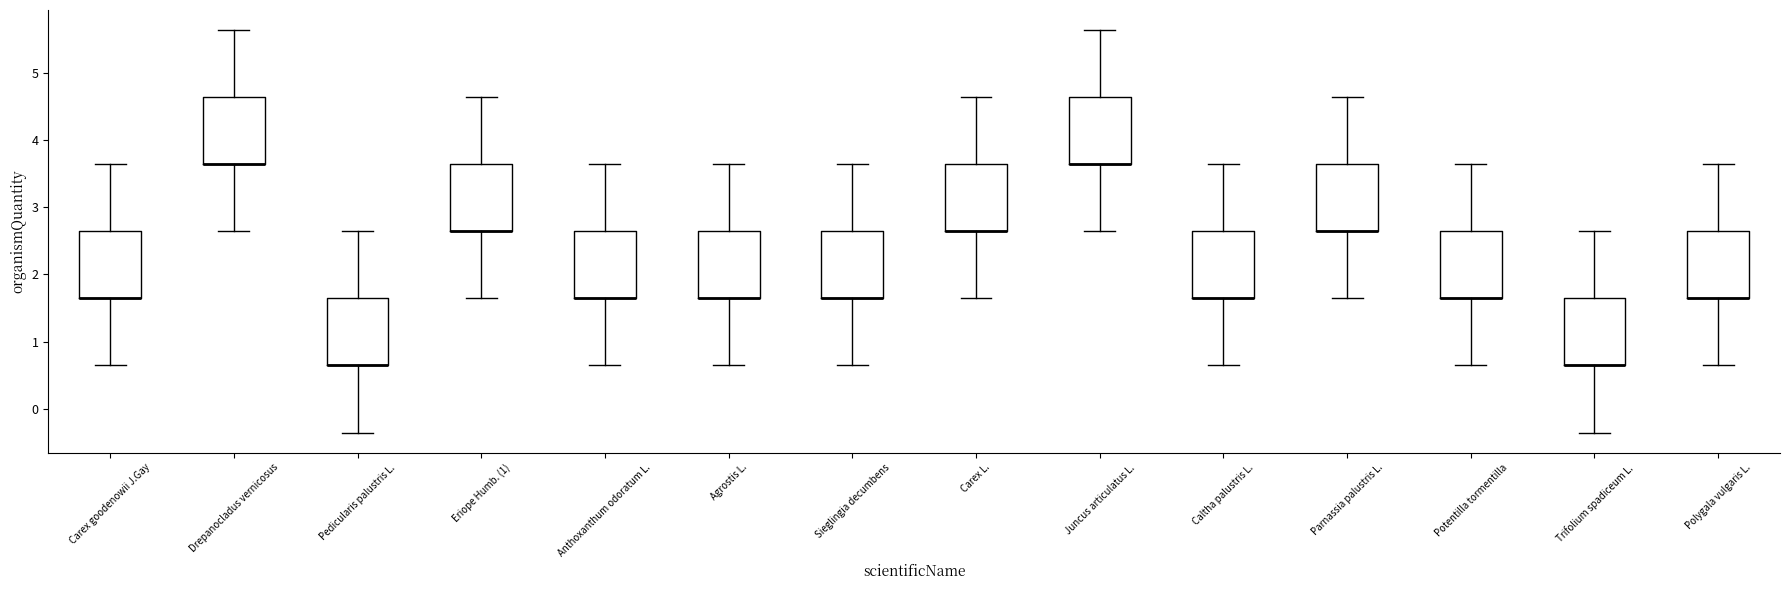

Reading left to right, transcribe this box plot: for each box, give where its median line is, the range the box spans, and where its two whiskers end, as read against the y-axis. The values are not printed on the chart, so give them approximately, as read against the axis.

Carex goodenowii J.Gay: median 1.6 (drawn on the box's lower edge), box 1.6 to 2.6, whiskers 0.6 to 3.6
Drepanocladus vernicosus: median 3.6 (drawn on the box's lower edge), box 3.6 to 4.6, whiskers 2.6 to 5.6
Pedicularis palustris L.: median 0.6 (drawn on the box's lower edge), box 0.6 to 1.6, whiskers -0.4 to 2.6
Eriope Humb. (1): median 2.6 (drawn on the box's lower edge), box 2.6 to 3.6, whiskers 1.6 to 4.6
Anthoxanthum odoratum L.: median 1.6 (drawn on the box's lower edge), box 1.6 to 2.6, whiskers 0.6 to 3.6
Agrostis L.: median 1.6 (drawn on the box's lower edge), box 1.6 to 2.6, whiskers 0.6 to 3.6
Sieglingia decumbens: median 1.6 (drawn on the box's lower edge), box 1.6 to 2.6, whiskers 0.6 to 3.6
Carex L.: median 2.6 (drawn on the box's lower edge), box 2.6 to 3.6, whiskers 1.6 to 4.6
Juncus articulatus L.: median 3.6 (drawn on the box's lower edge), box 3.6 to 4.6, whiskers 2.6 to 5.6
Caltha palustris L.: median 1.6 (drawn on the box's lower edge), box 1.6 to 2.6, whiskers 0.6 to 3.6
Parnassia palustris L.: median 2.6 (drawn on the box's lower edge), box 2.6 to 3.6, whiskers 1.6 to 4.6
Potentilla tormentilla: median 1.6 (drawn on the box's lower edge), box 1.6 to 2.6, whiskers 0.6 to 3.6
Trifolium spadiceum L.: median 0.6 (drawn on the box's lower edge), box 0.6 to 1.6, whiskers -0.4 to 2.6
Polygala vulgaris L.: median 1.6 (drawn on the box's lower edge), box 1.6 to 2.6, whiskers 0.6 to 3.6